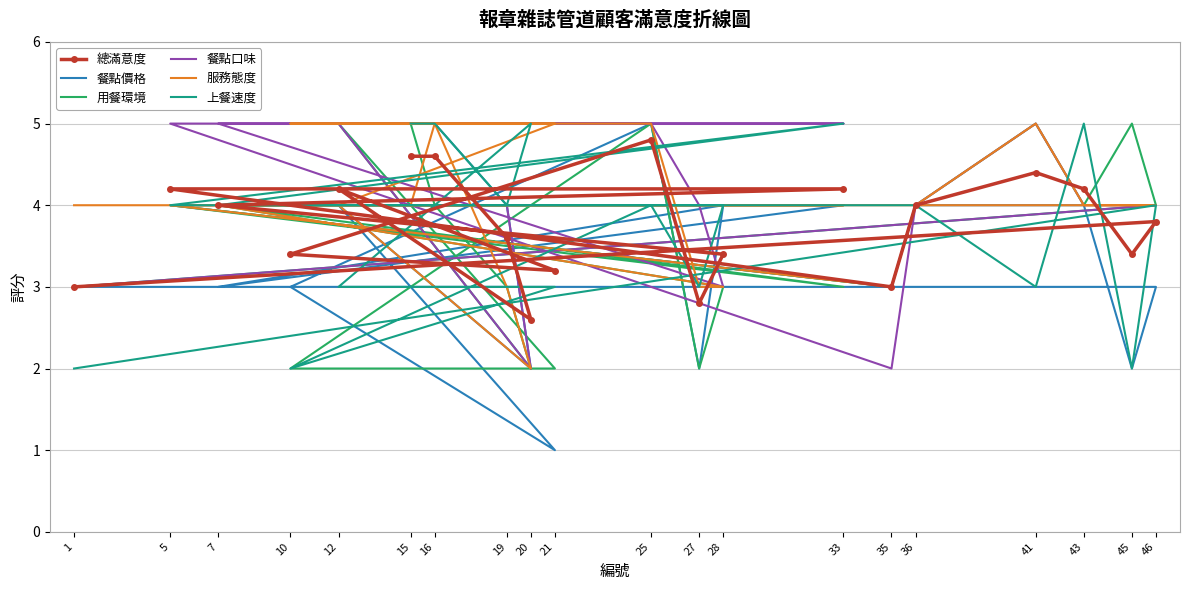

The 餐點價格 series shows 5.6 at 12. True or false?

False